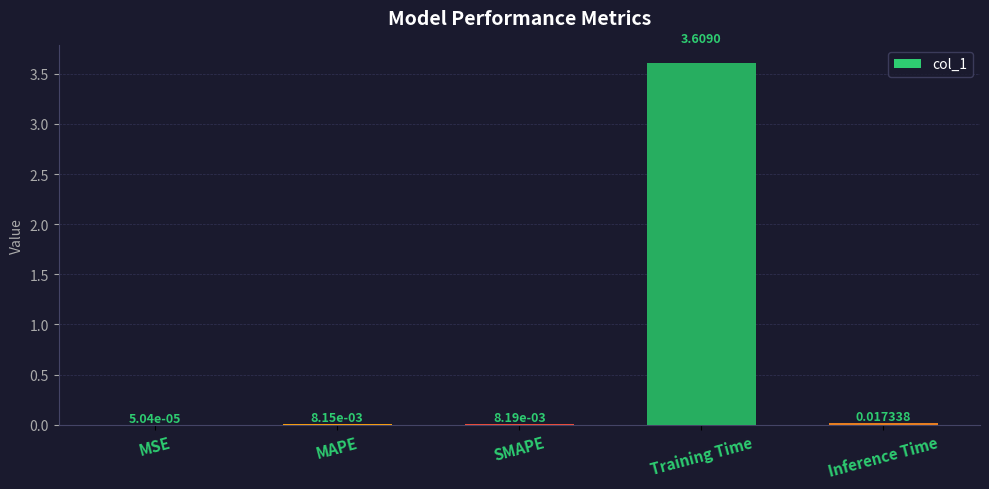

At which category does the chart reach its peak across all series?

Training Time